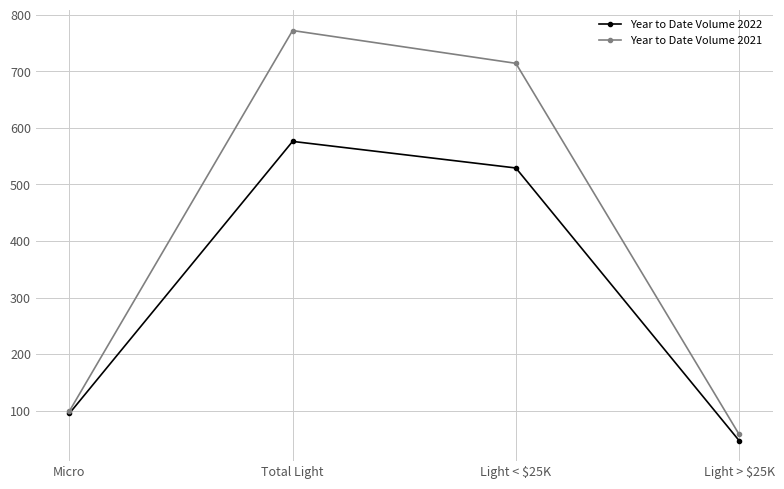

Where does the Year to Date Volume 2022 series first go above 529?

Total Light